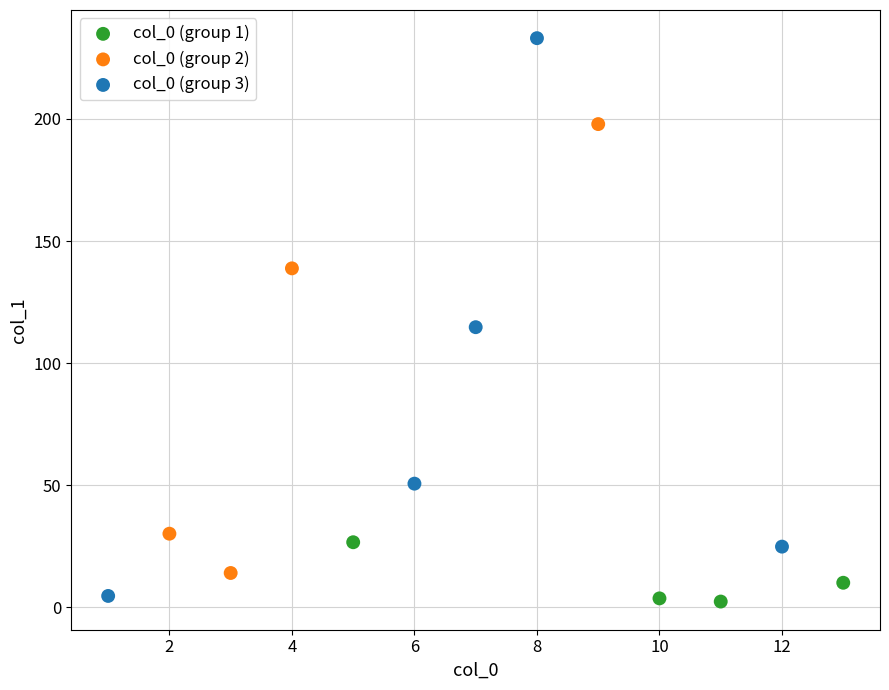

Which series has the largest Y range (max minus min)?

col_0 (group 3)